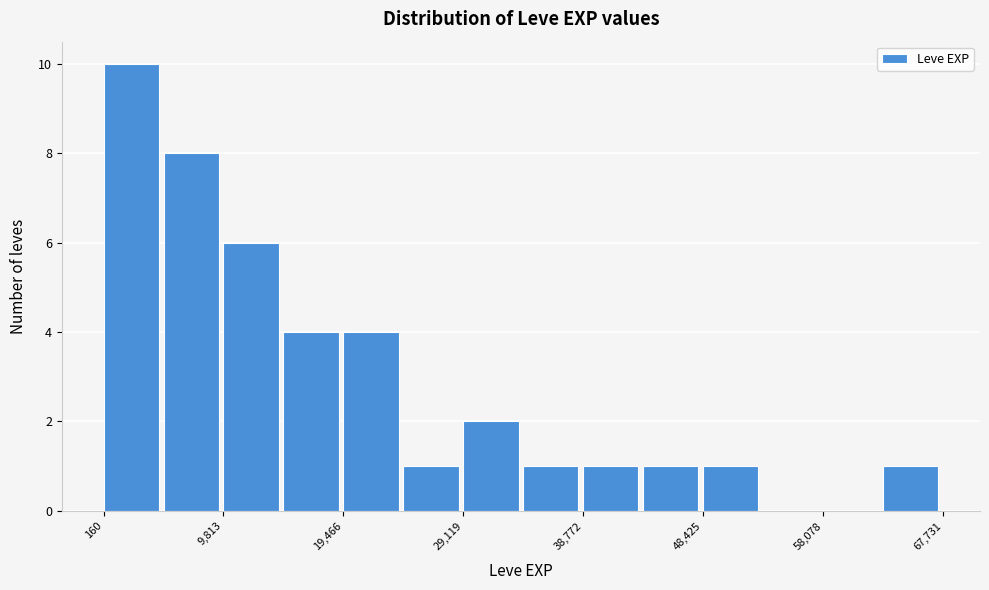

Over which range of the x-axis is the bar tallest?

0 to 5000